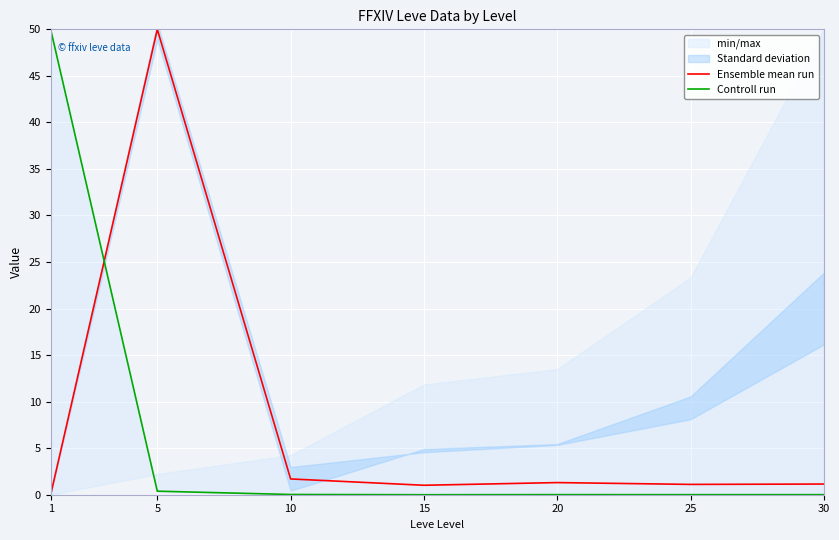

What is the maximum value for Ensemble mean run?

50.0